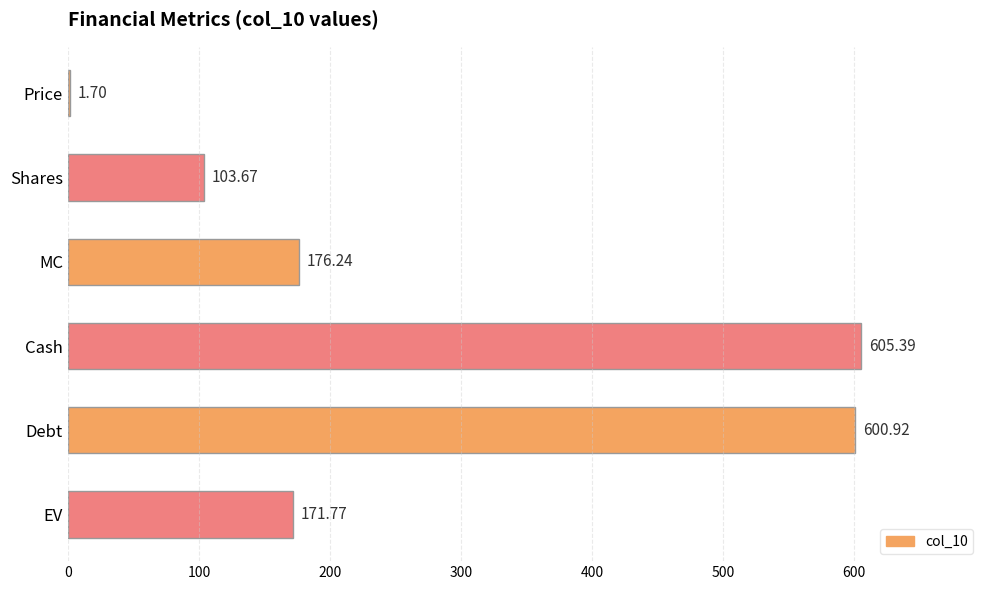

At which category does the chart reach its peak across all series?

Cash